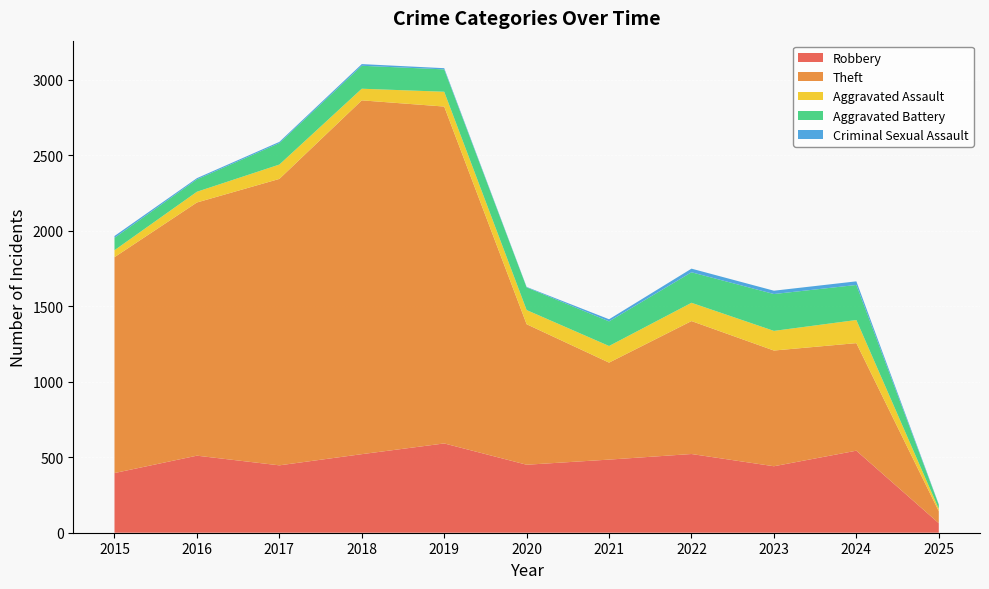

Reading left to right, what are all the values shown in this chart?

Robbery: 2015=395	2016=510	2017=446	2018=520	2019=591	2020=450	2021=484	2022=521	2023=440	2024=543	2025=63
Theft: 2015=1429	2016=1676	2017=1896	2018=2342	2019=2230	2020=930	2021=642	2022=880	2023=766	2024=712	2025=79
Aggravated Assault: 2015=46	2016=71	2017=95	2018=77	2019=98	2020=94	2021=110	2022=121	2023=130	2024=153	2025=16
Aggravated Battery: 2015=82	2016=82	2017=142	2018=152	2019=148	2020=150	2021=163	2022=202	2023=244	2024=232	2025=27
Criminal Sexual Assault: 2015=12	2016=8	2017=8	2018=11	2019=8	2020=3	2021=14	2022=24	2023=22	2024=24	2025=3